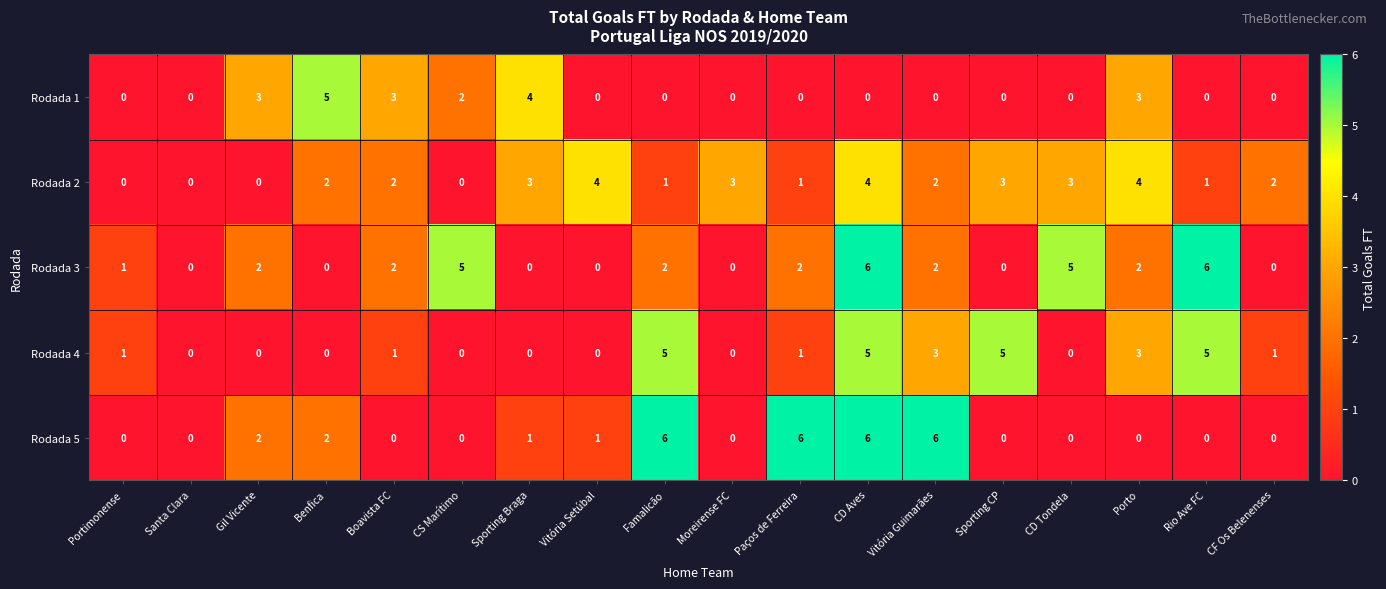

The value of Rodada 1 at CD Tondela is 0. True or false?

True